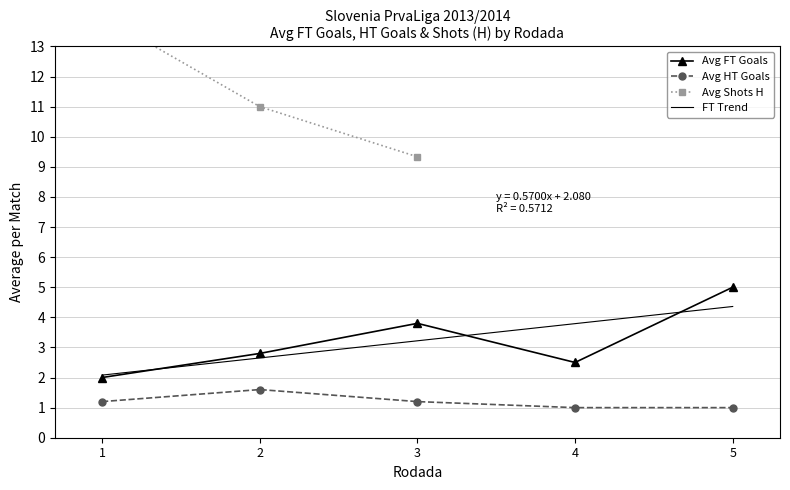

What is the maximum value for Avg FT Goals?

5.0